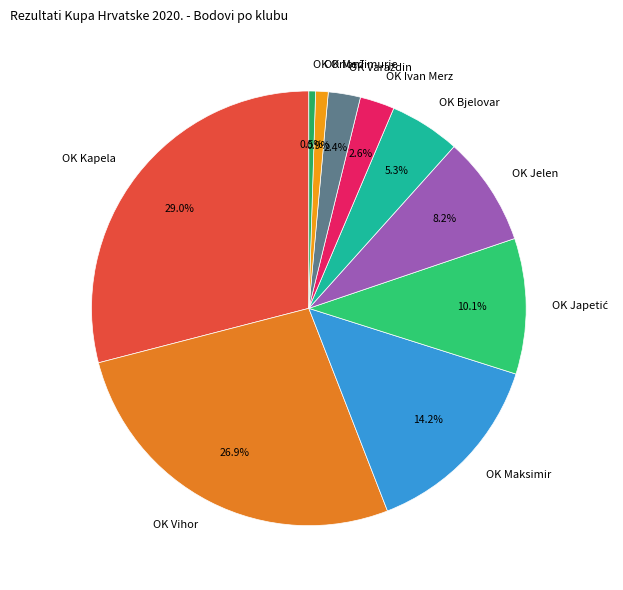

How many slices are in this pie chart?

10